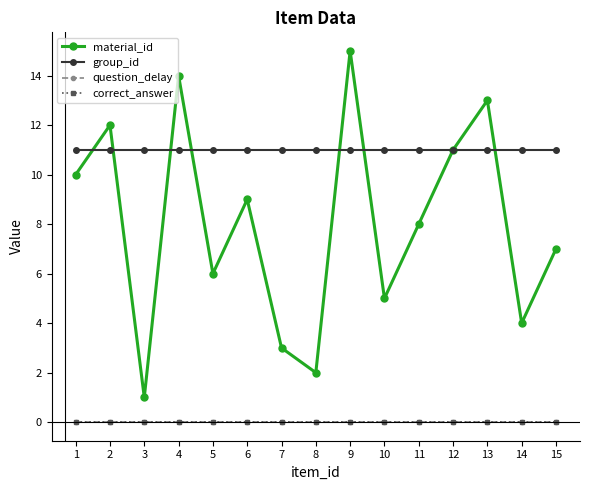

True or false: correct_answer and material_id cross at least once.

False